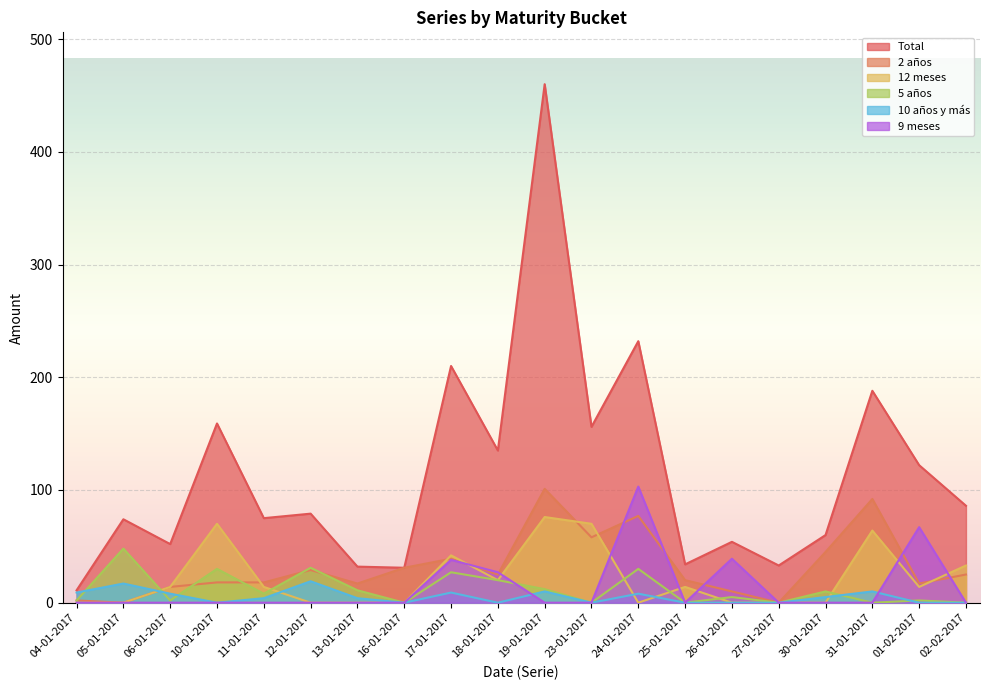

How many data points in Total are less than 79?

10